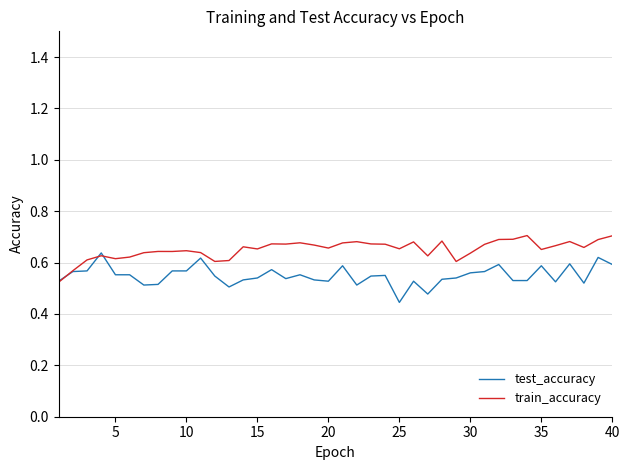

Rank the series by their average value, from highest to lowest.

train_accuracy, test_accuracy